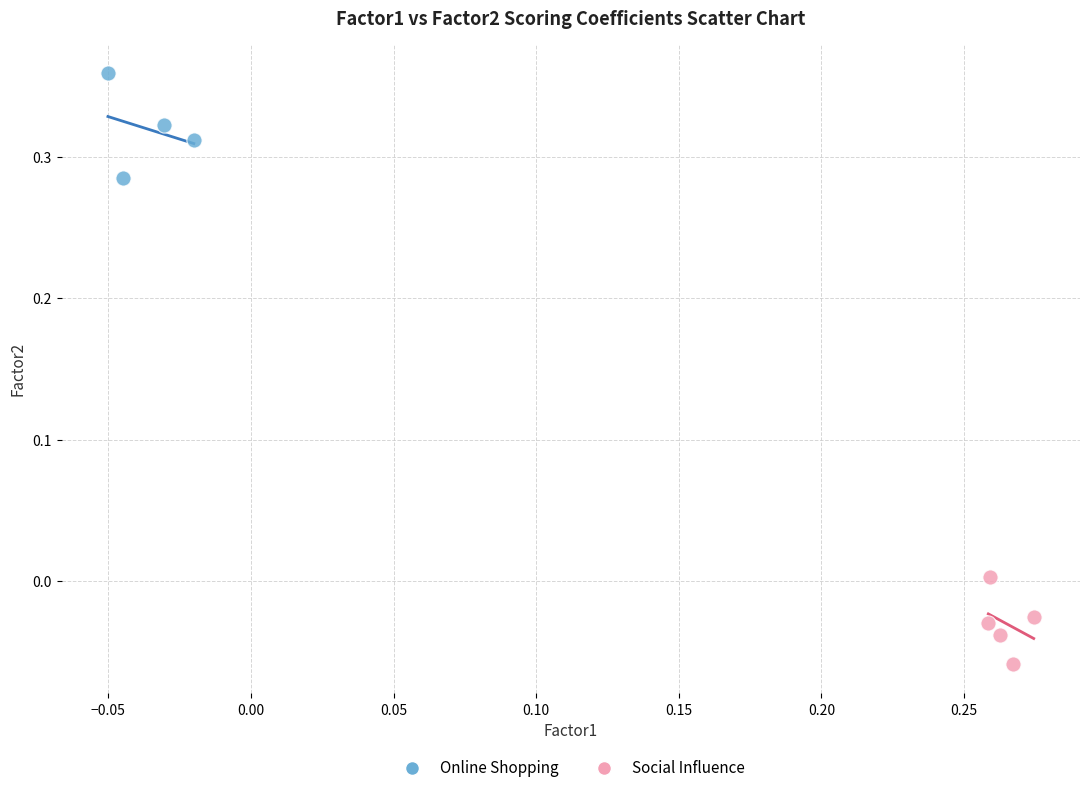

Which series reaches the minimum Y coordinate?

Social Influence